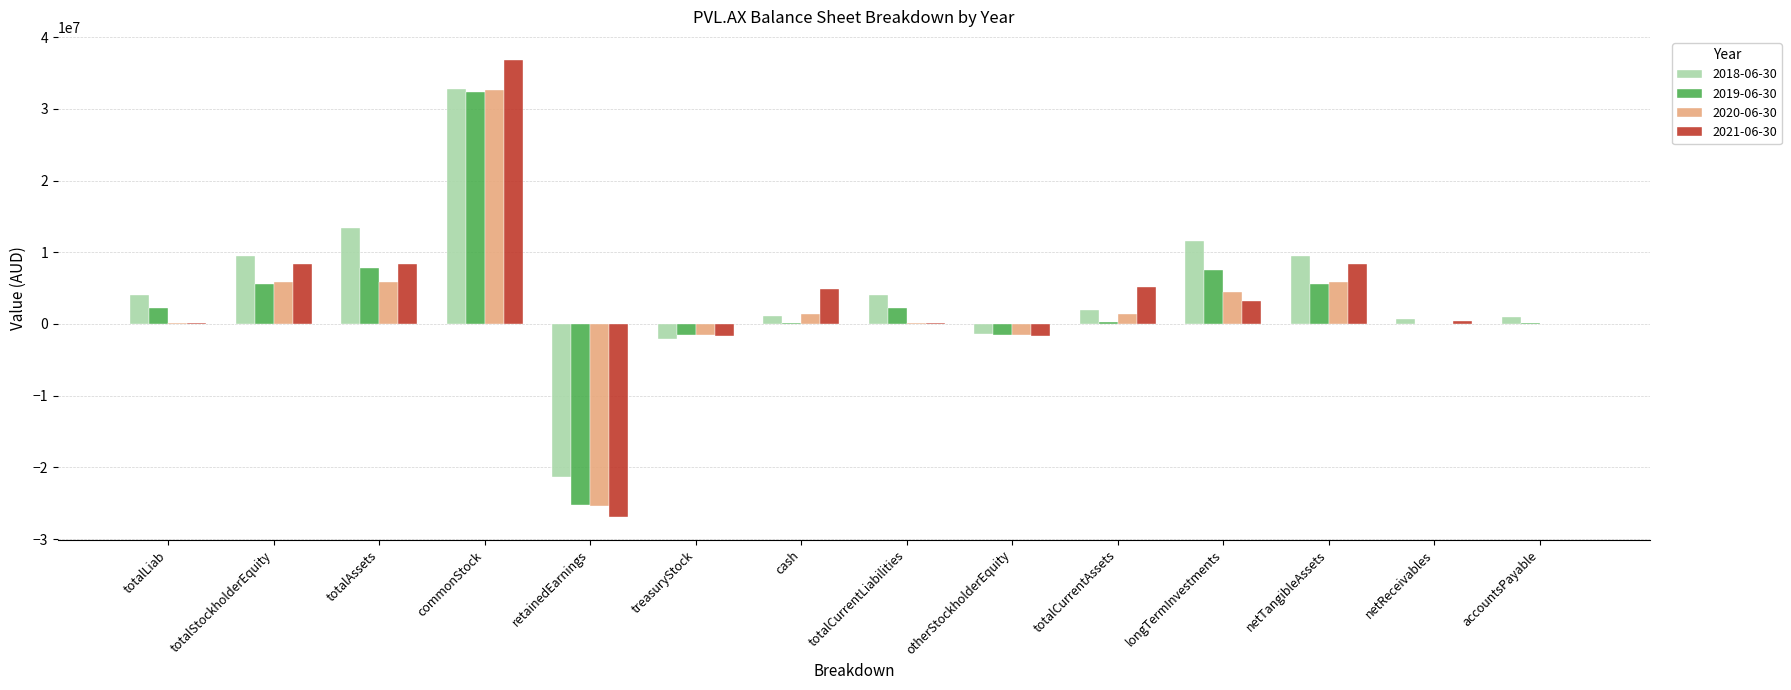

Read the 2021-06-30 value at otherStockholderEquity, to the nearest 50.

-1643150